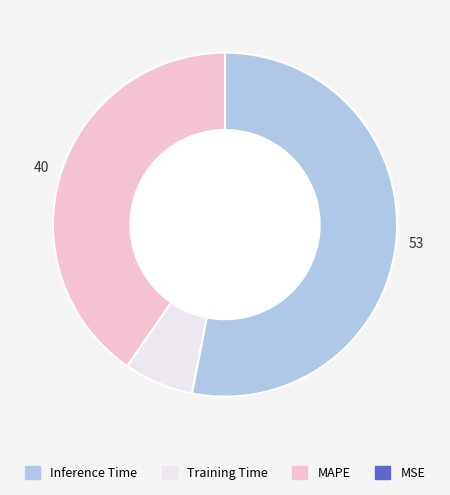

Is there any slice that represents more than half of the pie?

Yes